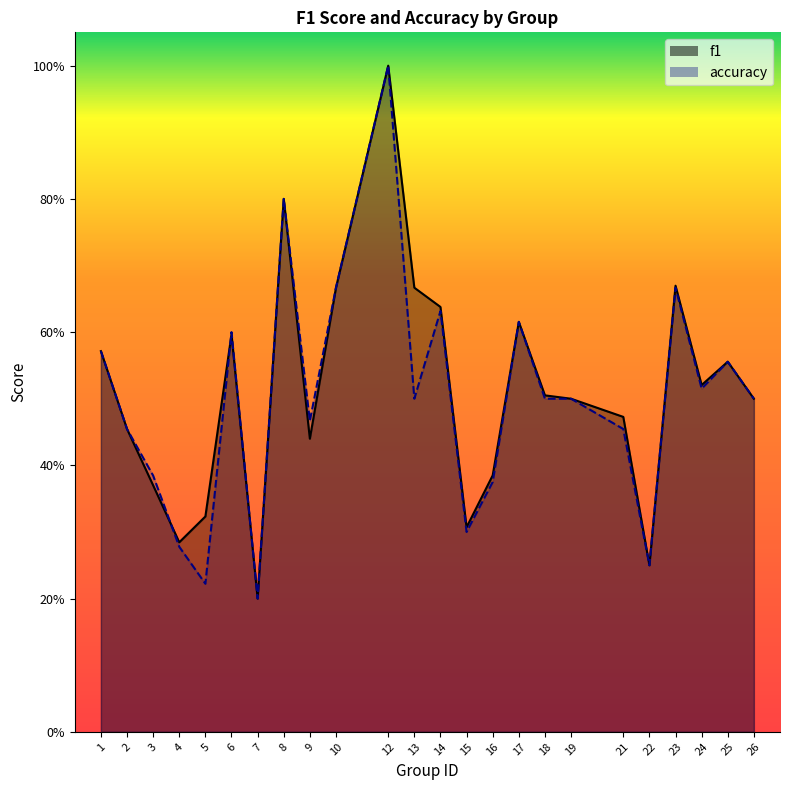

Between 4 and 7, which series saw the biggest shift?

f1